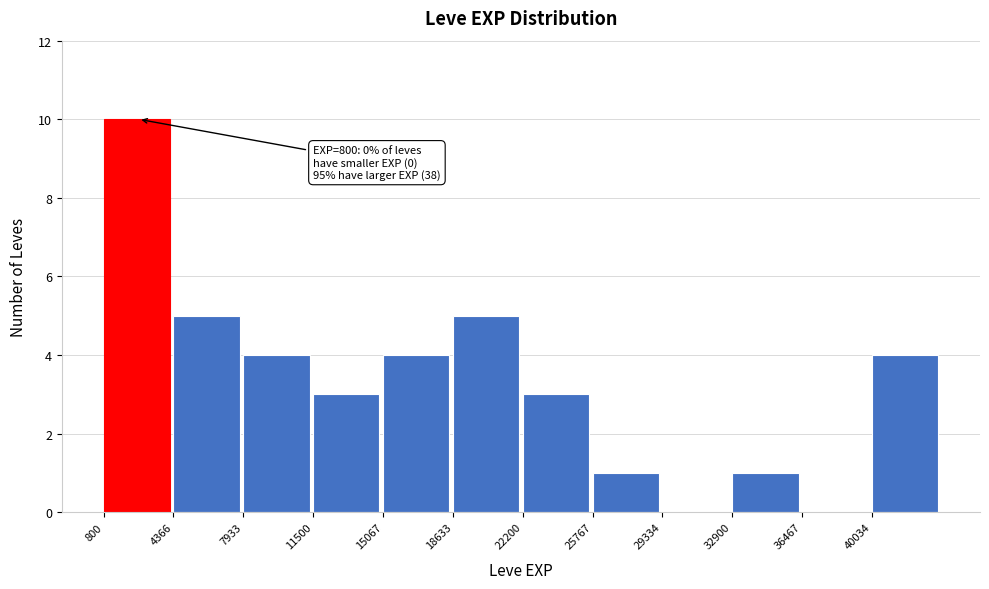

Over which range of the x-axis is the bar tallest?

1000 to 4500